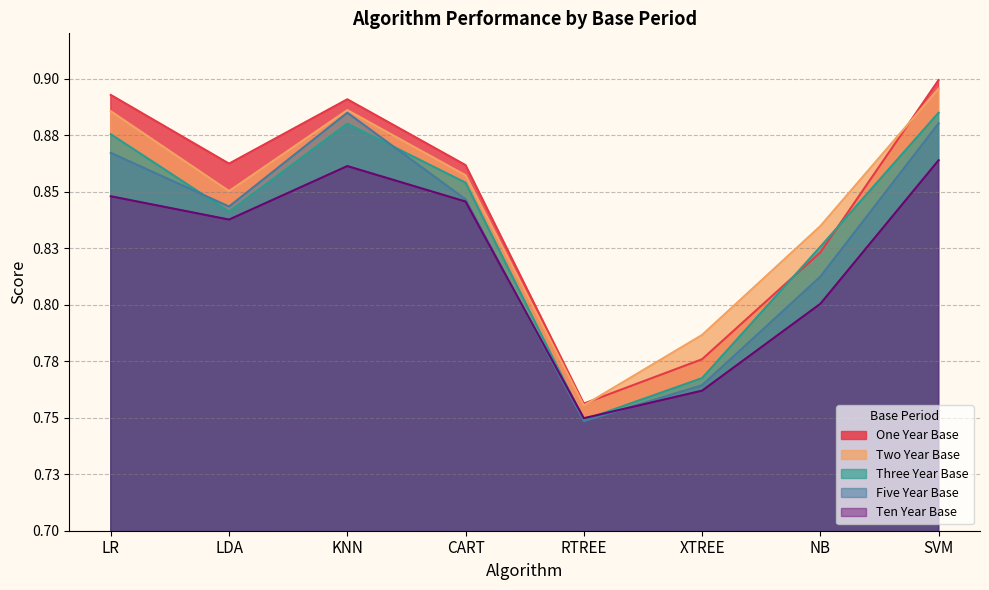

True or false: Ten Year Base and Two Year Base cross at least once.

False